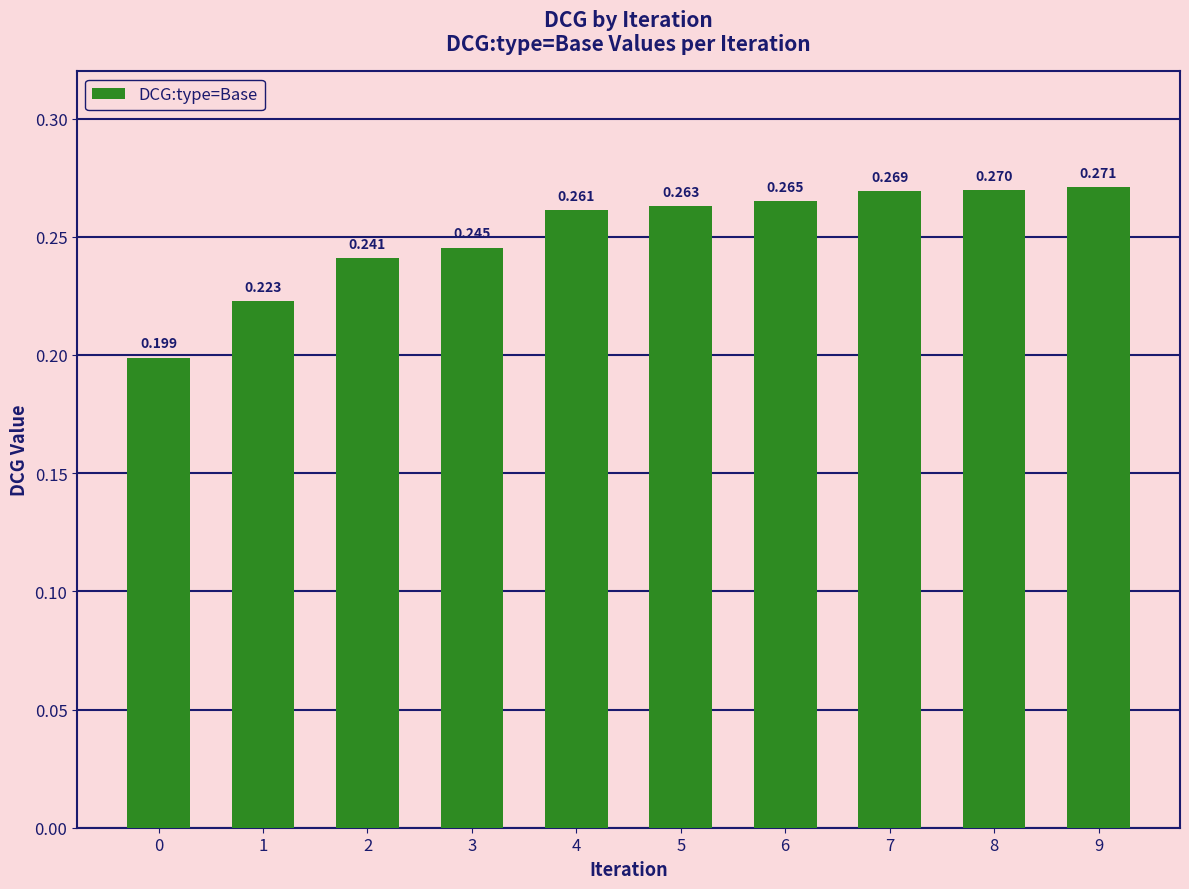

Between 7 and 0, which is larger?

7